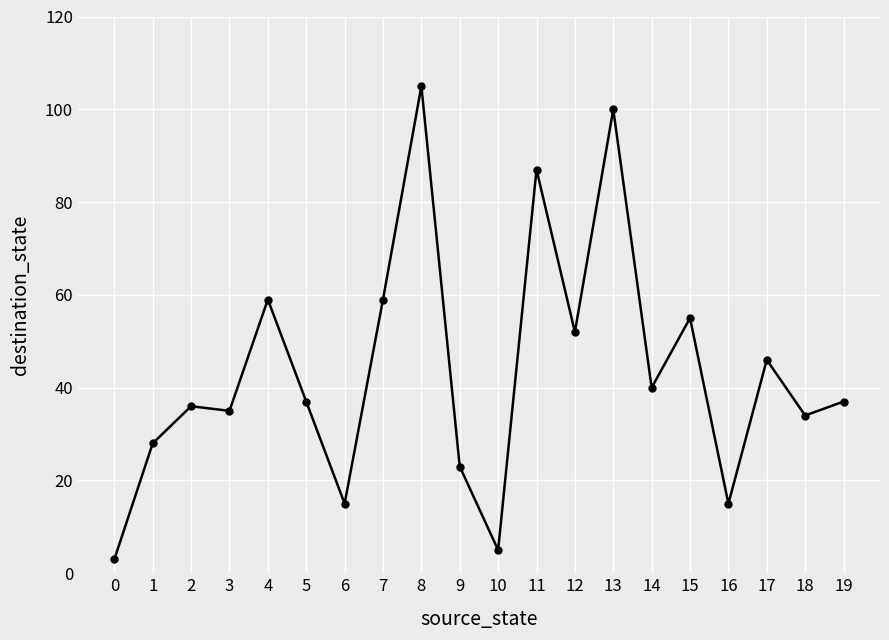

What is the value of the 19th point from the left?

34